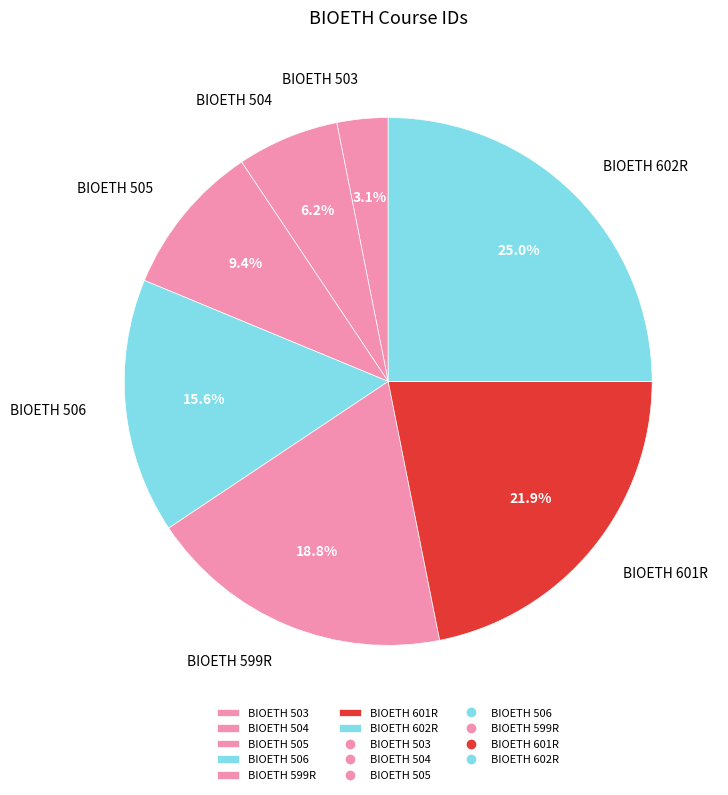

The BIOETH 601R slice represents 27% of the pie. True or false?

False